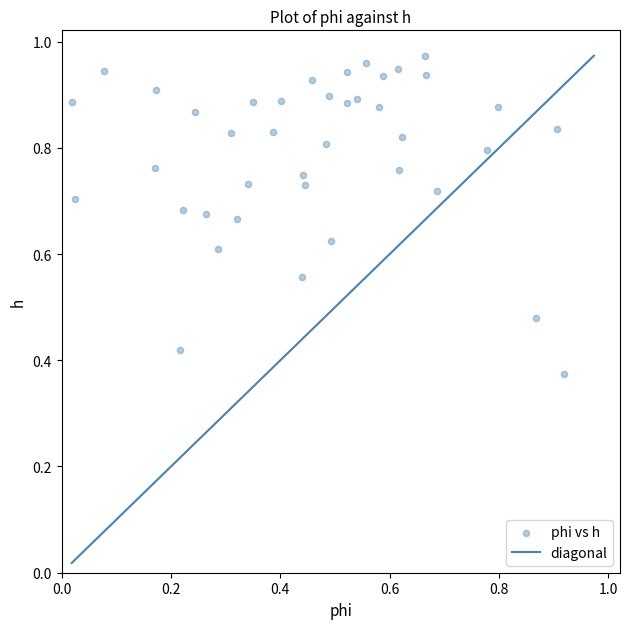

Count the number of points in this scatter plot.

40